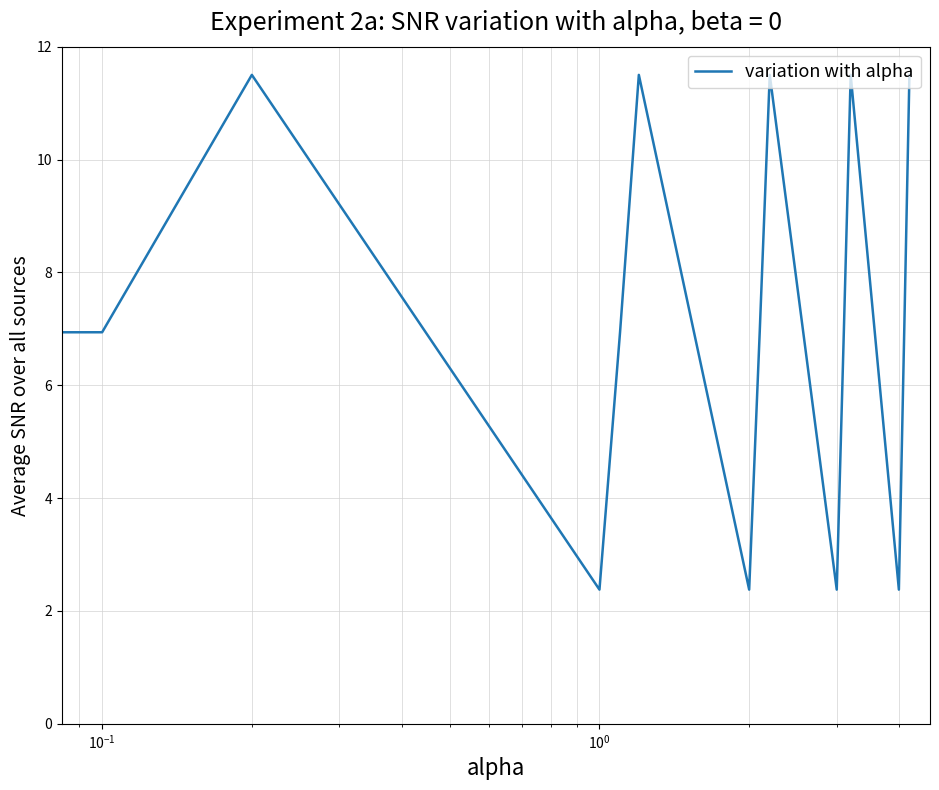

What is the difference between the maximum and minimum values?

9.1